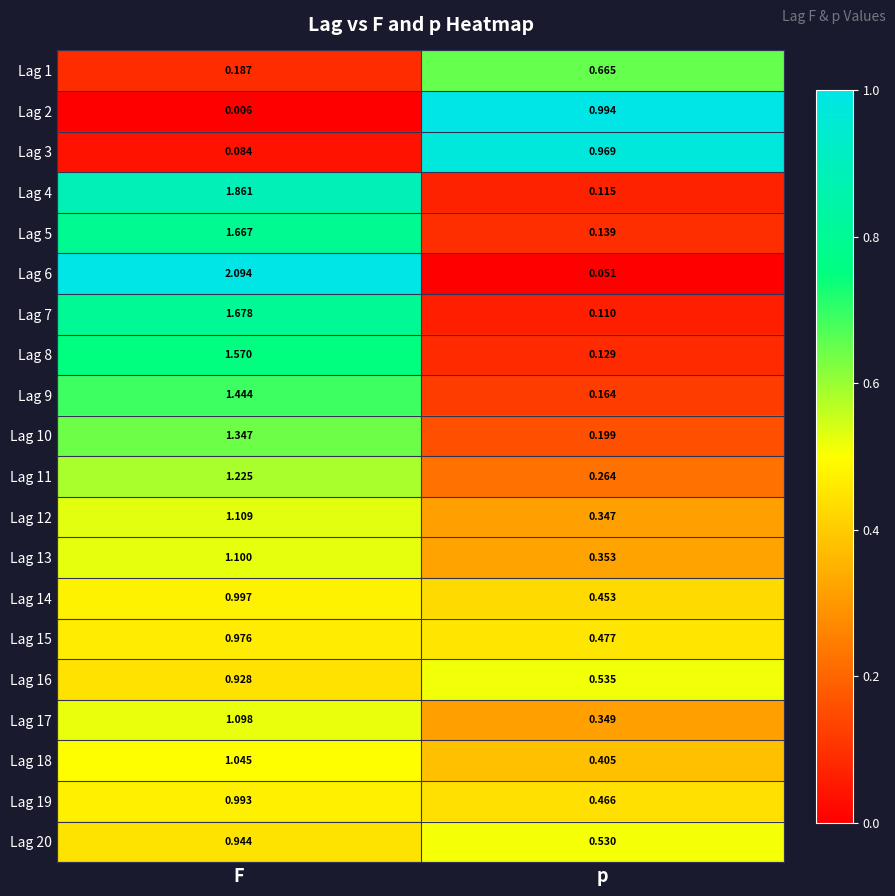

At which label does Lag 15 reach its peak?

F